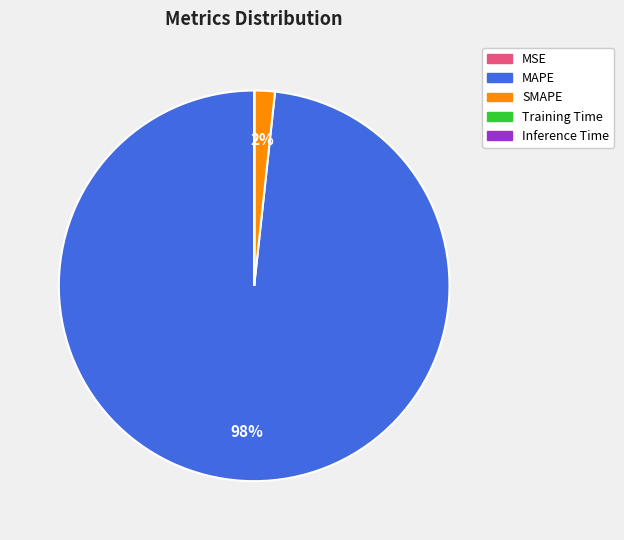

Which slice represents more than half of the pie?

MAPE